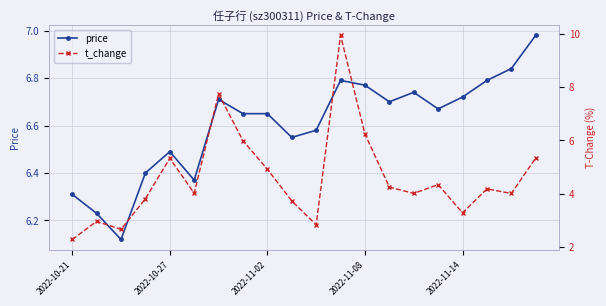

Where is the first local maximum for price?

2022-10-27